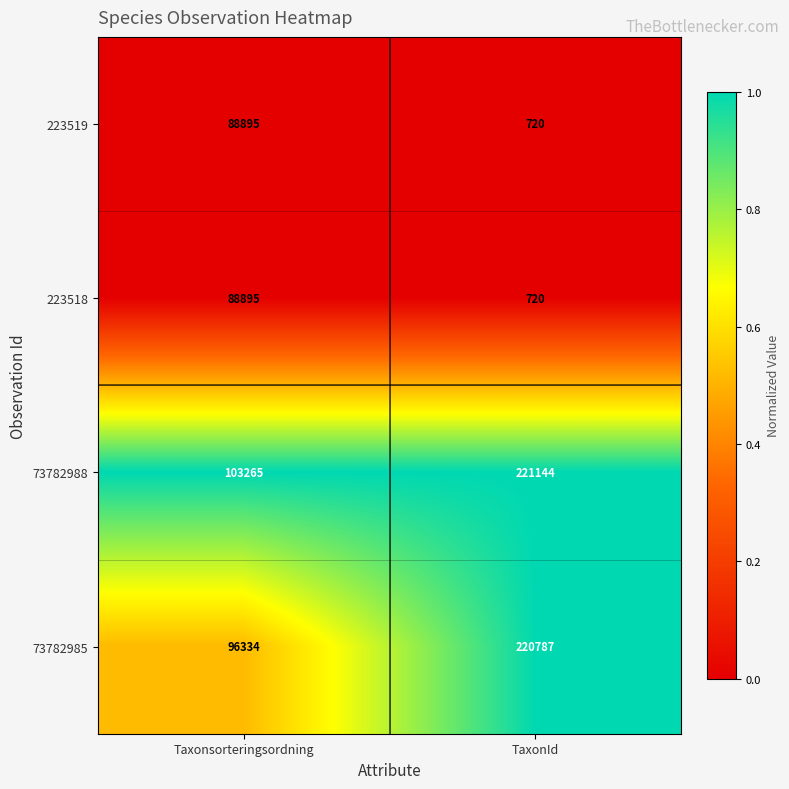

At which category is the sum across all series the highest?

TaxonId